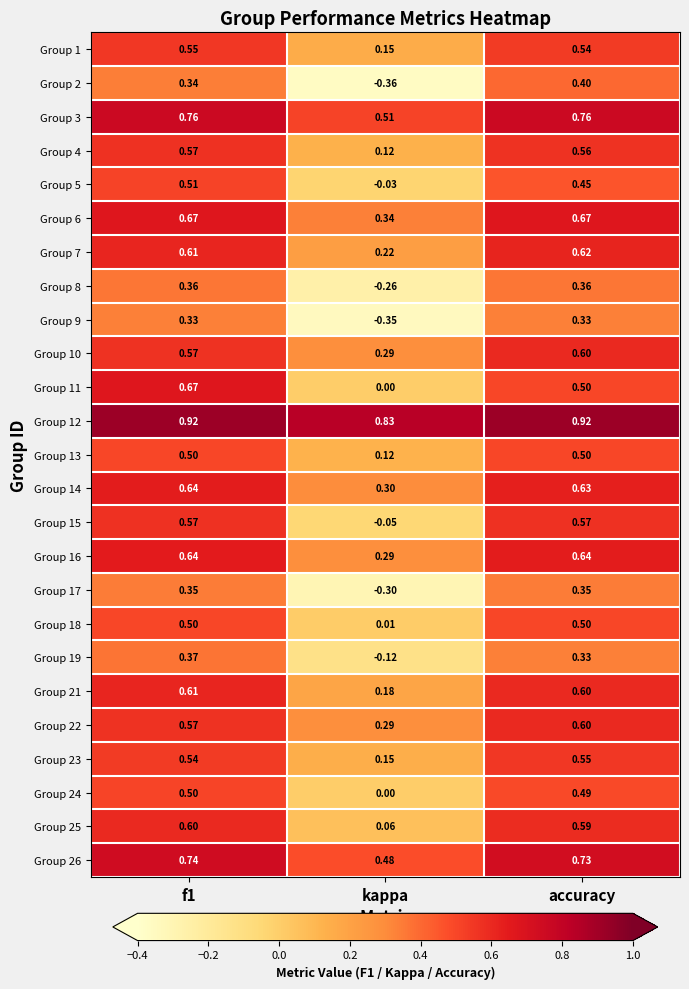

Where is Group 6 nearest to the value 0?

kappa